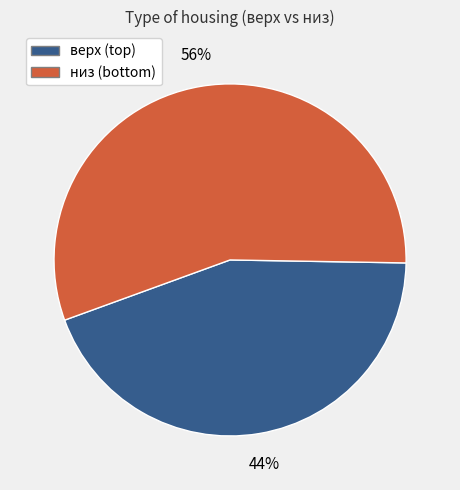

To the nearest percent, what is the average slice percentage?

50%